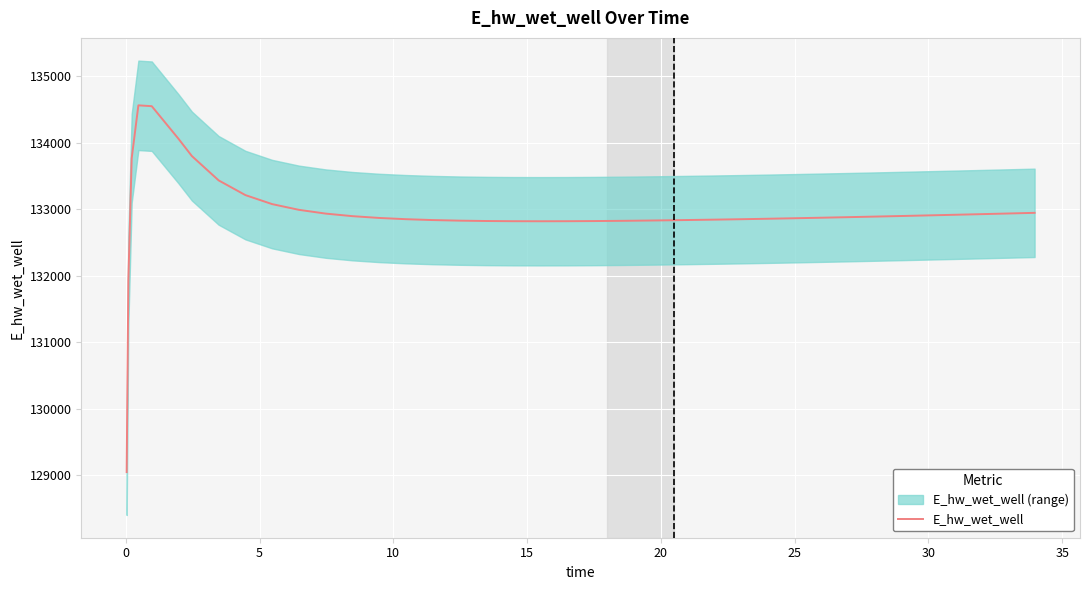

What is the maximum value for E_hw_wet_well?

134561.4